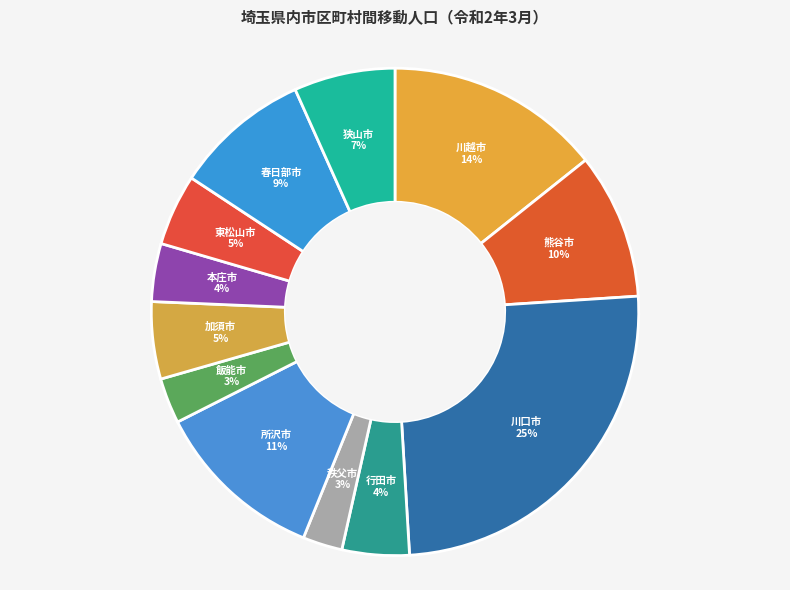

Count the number of slices in the pie.

12